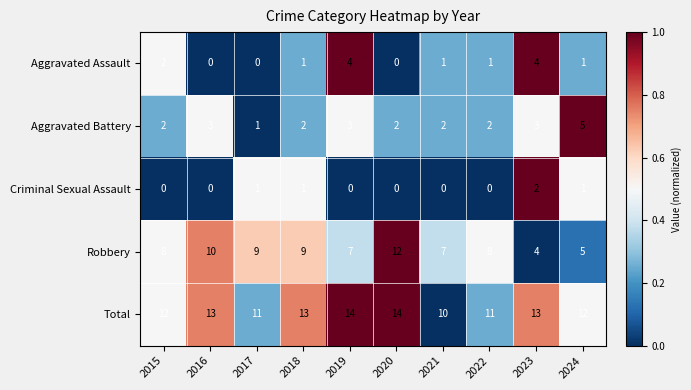

The value of Aggravated Battery at 2022 is 3. True or false?

False